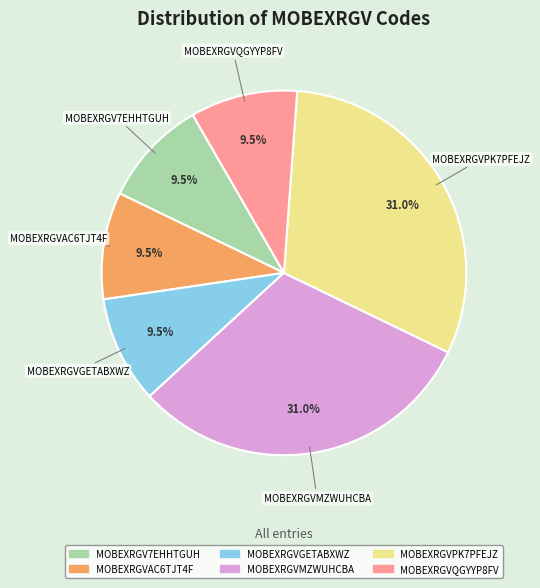

Is it true that MOBEXRGV7EHHTGUH is 2% of the pie?

False